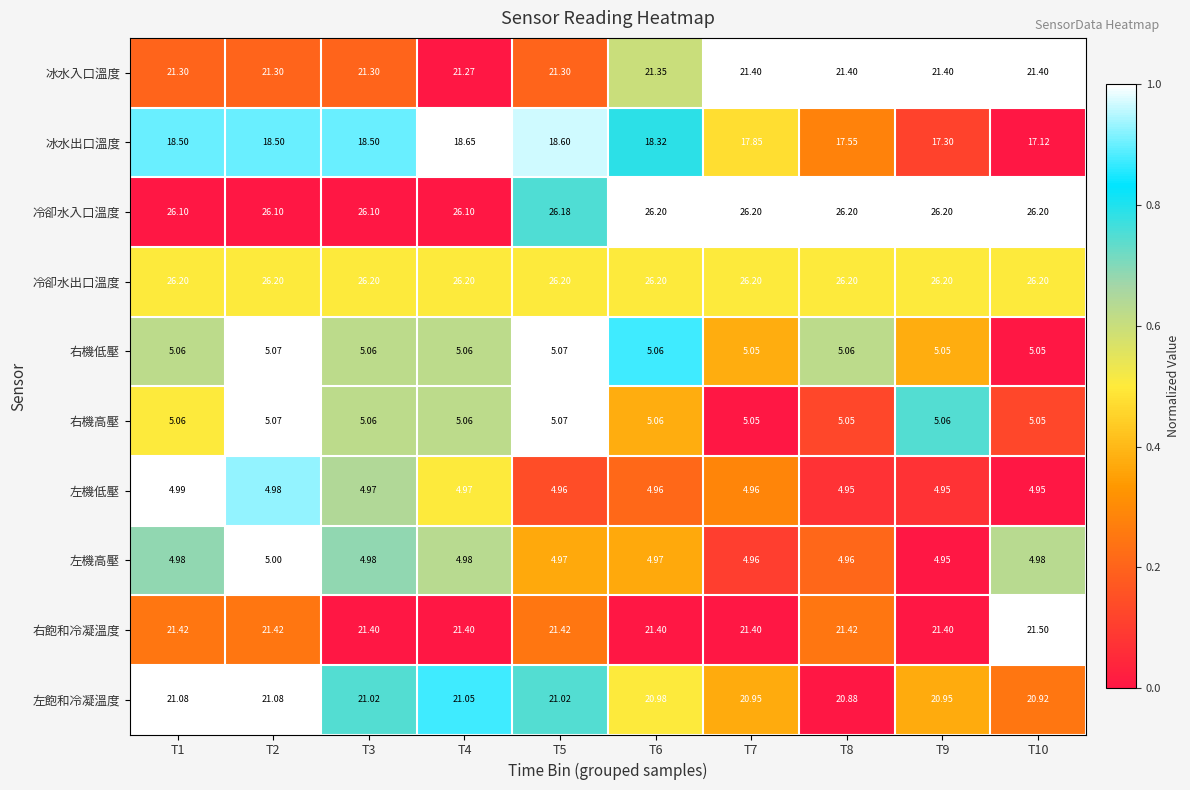

Count the number of data series in this chart.

10